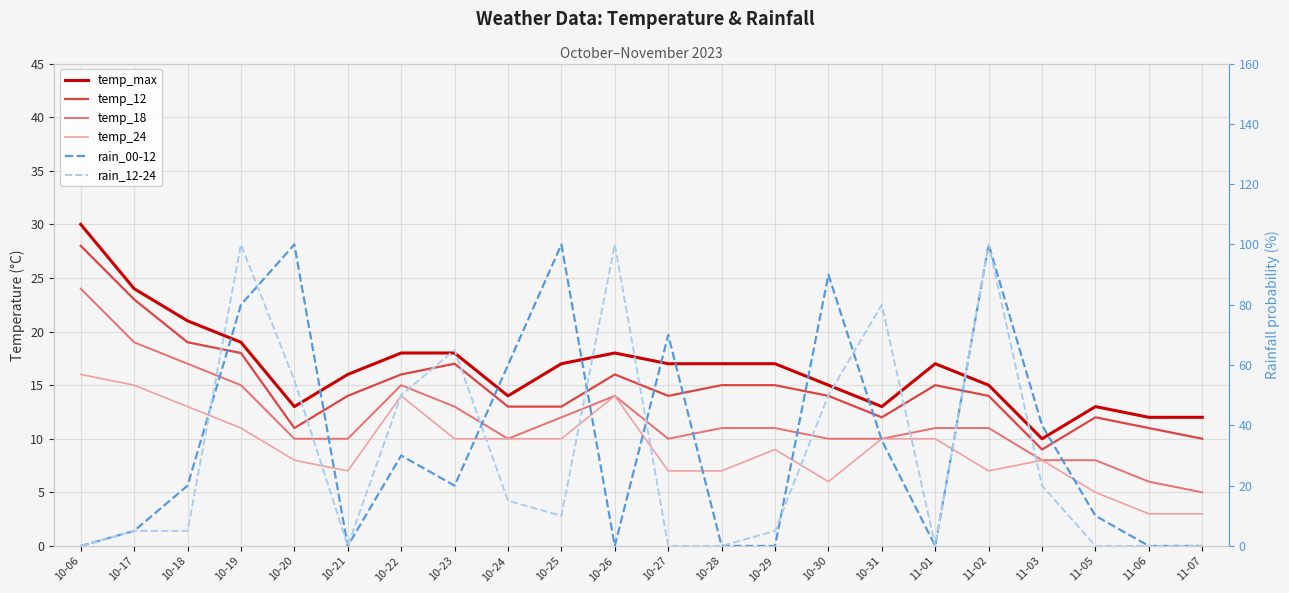

What is the sum of all temp_18 values?

260